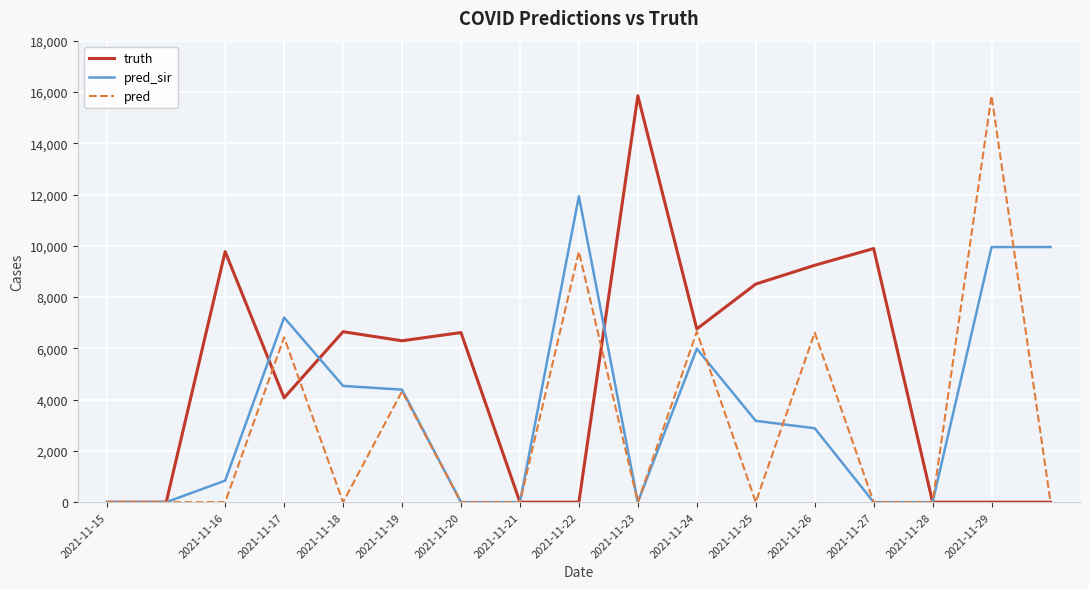

What is the difference between the maximum and minimum values in the truth series?

15852